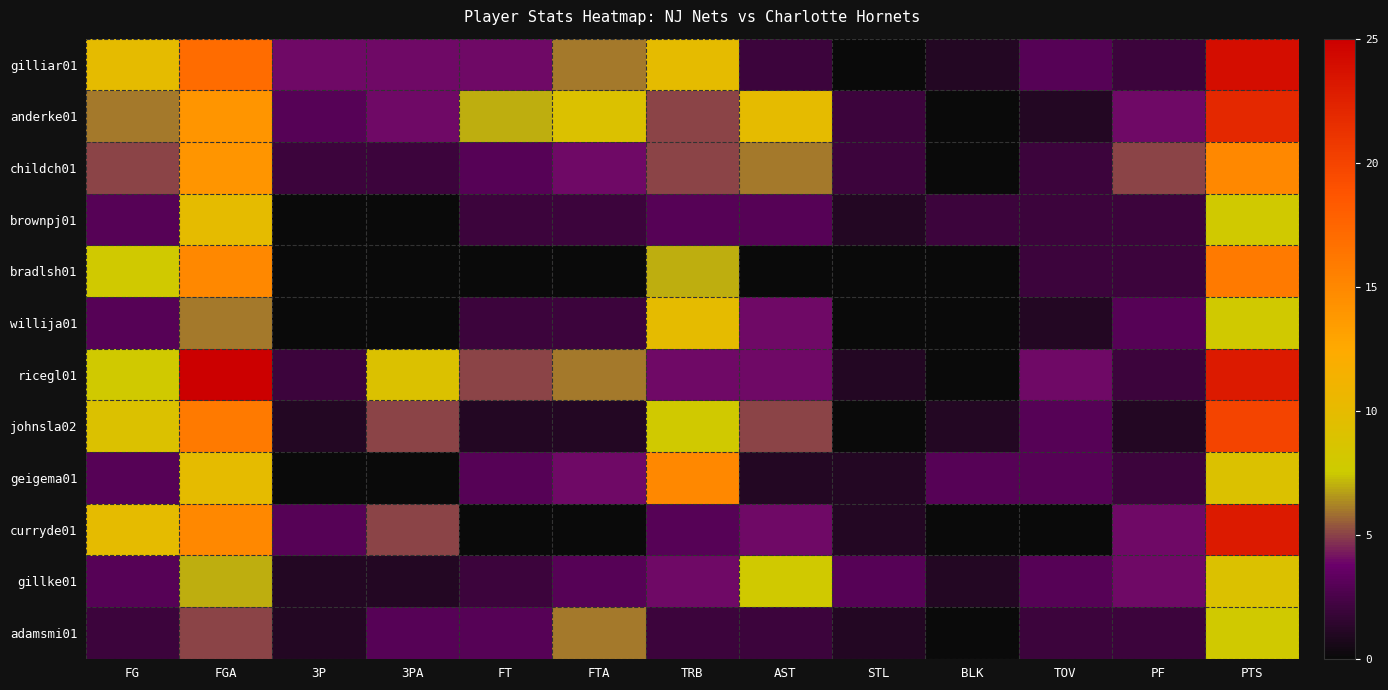

Reading left to right, extract all data points from this chart.

gilliar01: FG=10	FGA=17	3P=4	3PA=4	FT=4	FTA=6	TRB=10	AST=2	STL=0	BLK=1	TOV=3	PF=2	PTS=24
anderke01: FG=6	FGA=14	3P=3	3PA=4	FT=7	FTA=9	TRB=5	AST=10	STL=2	BLK=0	TOV=1	PF=4	PTS=22
childch01: FG=5	FGA=14	3P=2	3PA=2	FT=3	FTA=4	TRB=5	AST=6	STL=2	BLK=0	TOV=2	PF=5	PTS=15
brownpj01: FG=3	FGA=10	3P=0	3PA=0	FT=2	FTA=2	TRB=3	AST=3	STL=1	BLK=2	TOV=2	PF=2	PTS=8
bradlsh01: FG=8	FGA=15	3P=0	3PA=0	FT=0	FTA=0	TRB=7	AST=0	STL=0	BLK=0	TOV=2	PF=2	PTS=16
willija01: FG=3	FGA=6	3P=0	3PA=0	FT=2	FTA=2	TRB=10	AST=4	STL=0	BLK=0	TOV=1	PF=3	PTS=8
ricegl01: FG=8	FGA=25	3P=2	3PA=9	FT=5	FTA=6	TRB=4	AST=4	STL=1	BLK=0	TOV=4	PF=2	PTS=23
johnsla02: FG=9	FGA=16	3P=1	3PA=5	FT=1	FTA=1	TRB=8	AST=5	STL=0	BLK=1	TOV=3	PF=1	PTS=20
geigema01: FG=3	FGA=10	3P=0	3PA=0	FT=3	FTA=4	TRB=15	AST=1	STL=1	BLK=3	TOV=3	PF=2	PTS=9
curryde01: FG=10	FGA=15	3P=3	3PA=5	FT=0	FTA=0	TRB=3	AST=4	STL=1	BLK=0	TOV=0	PF=4	PTS=23
gillke01: FG=3	FGA=7	3P=1	3PA=1	FT=2	FTA=3	TRB=4	AST=8	STL=3	BLK=1	TOV=3	PF=4	PTS=9
adamsmi01: FG=2	FGA=5	3P=1	3PA=3	FT=3	FTA=6	TRB=2	AST=2	STL=1	BLK=0	TOV=2	PF=2	PTS=8